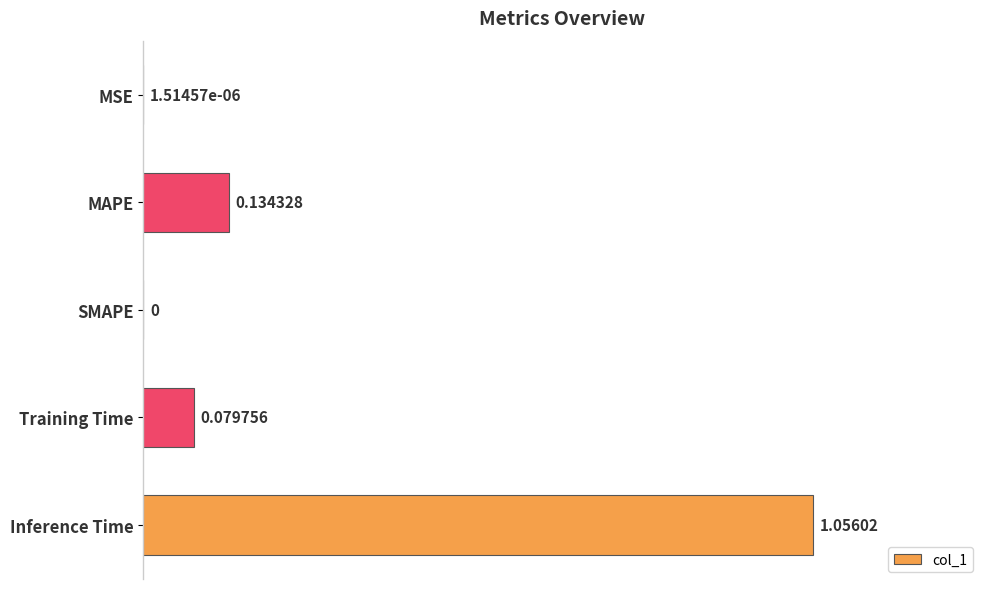

Are the bars horizontal?

Yes